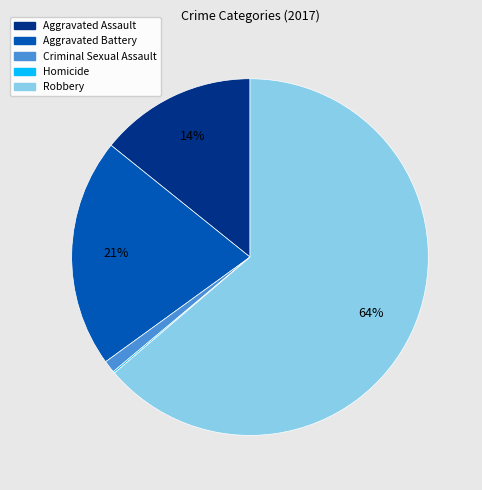

Is it true that Robbery is 71% of the pie?

False